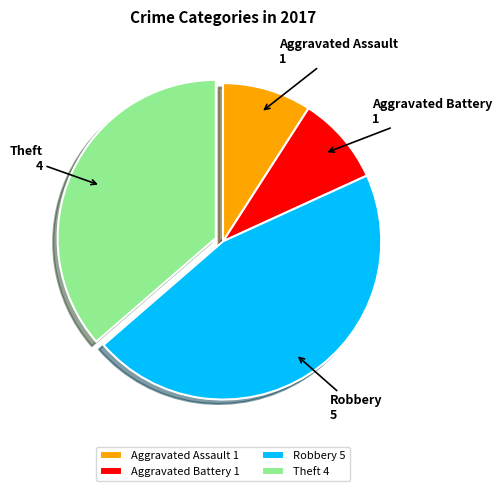

Is there a majority slice in this chart?

No